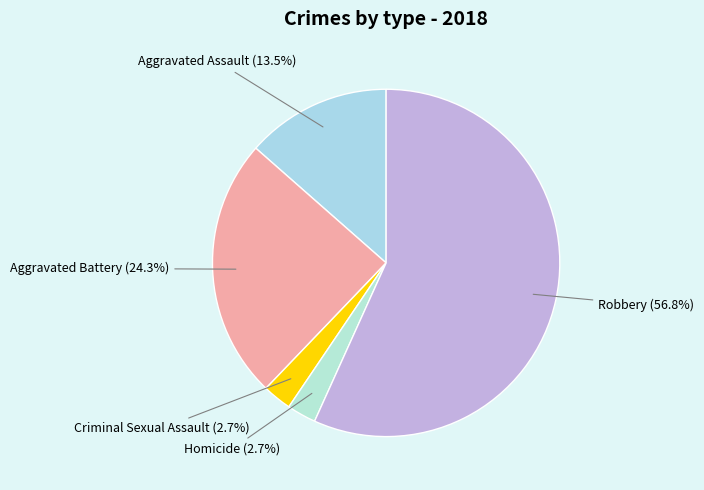

How many slices are in this pie chart?

5